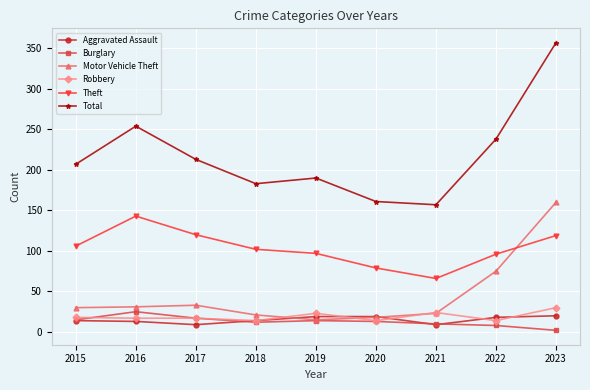

Which series has the largest total across all categories?

Total